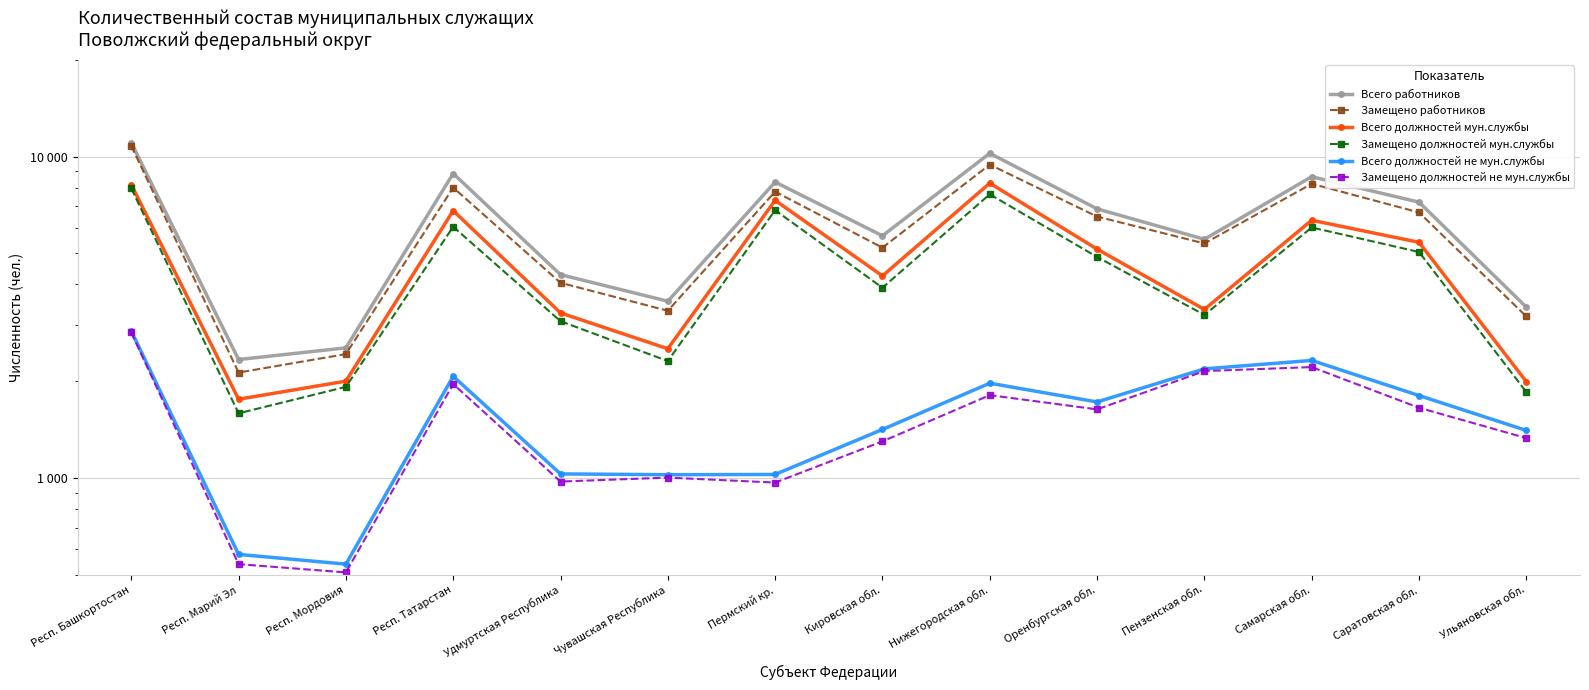

What is the label of the 3rd point from the left?

Респ. Мордовия